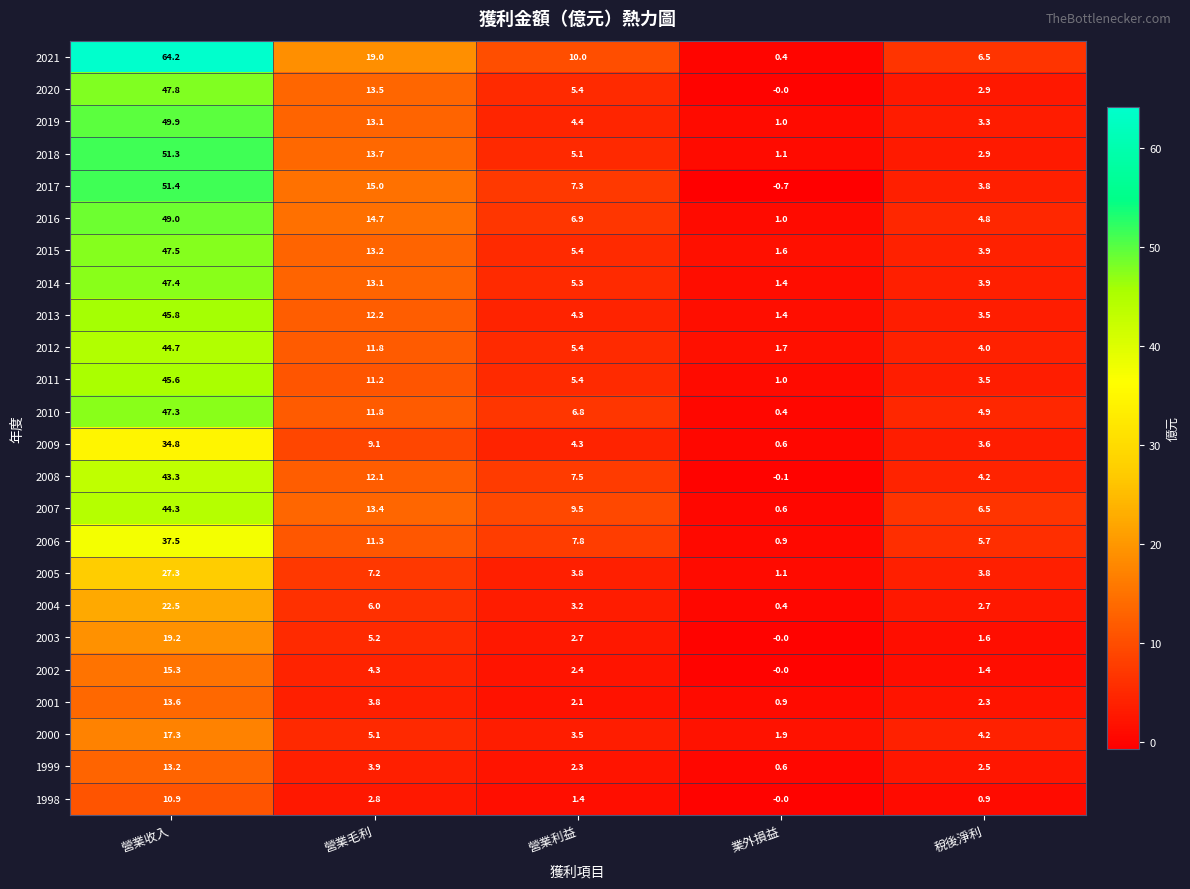

What is the highest value of the 2009 series?

34.8